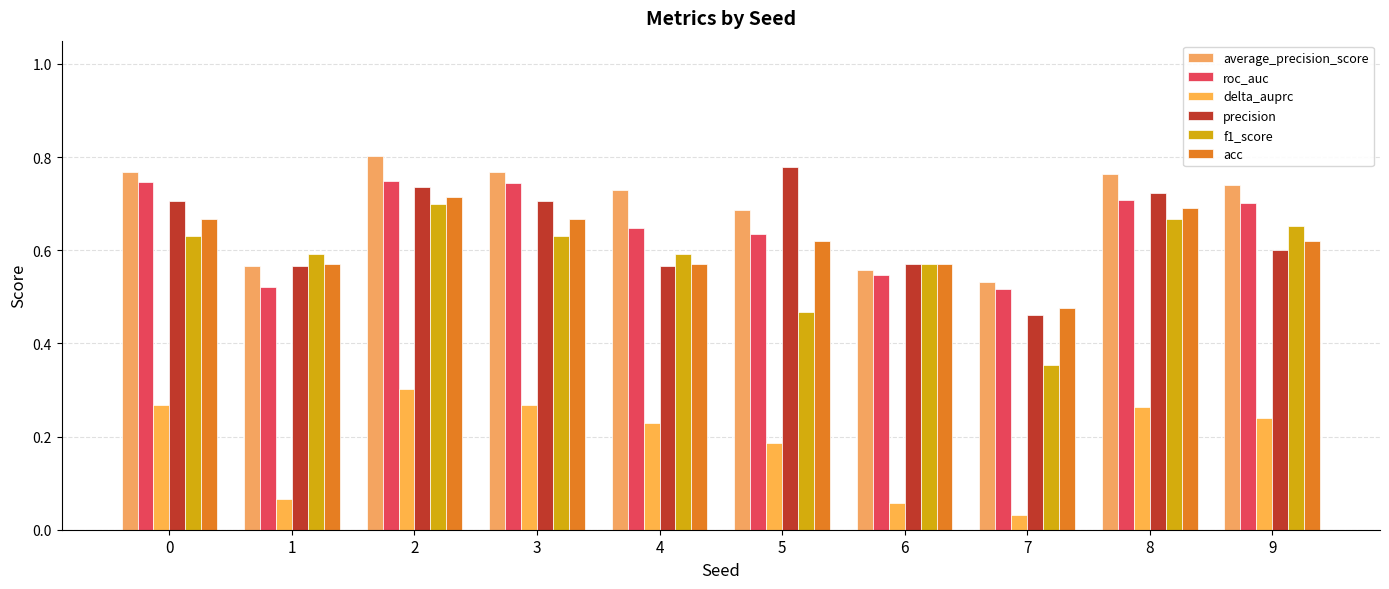

What is the difference between the acc values at 7 and 3?

0.2